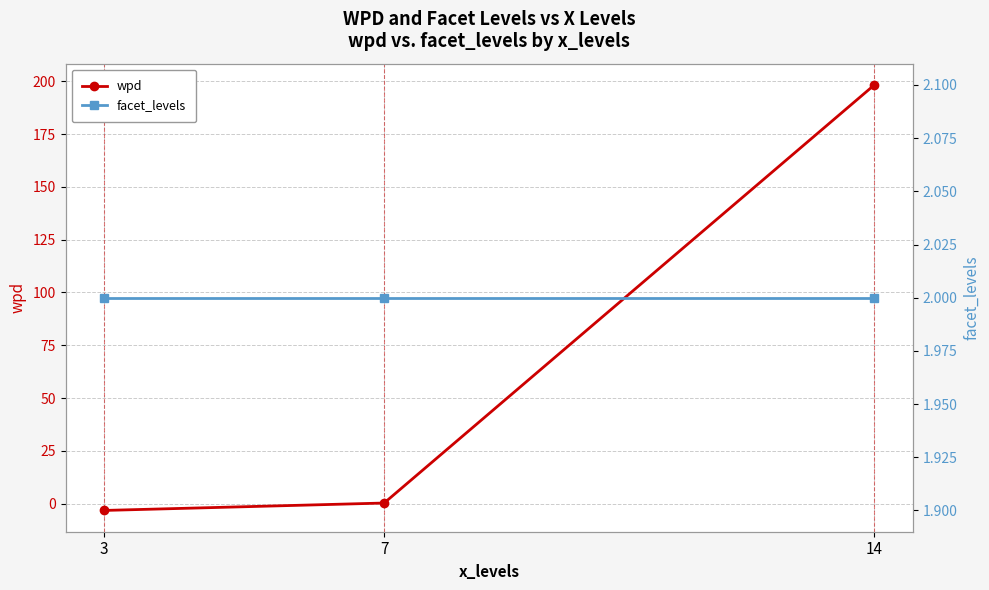

At which label is wpd closest to 97?

7